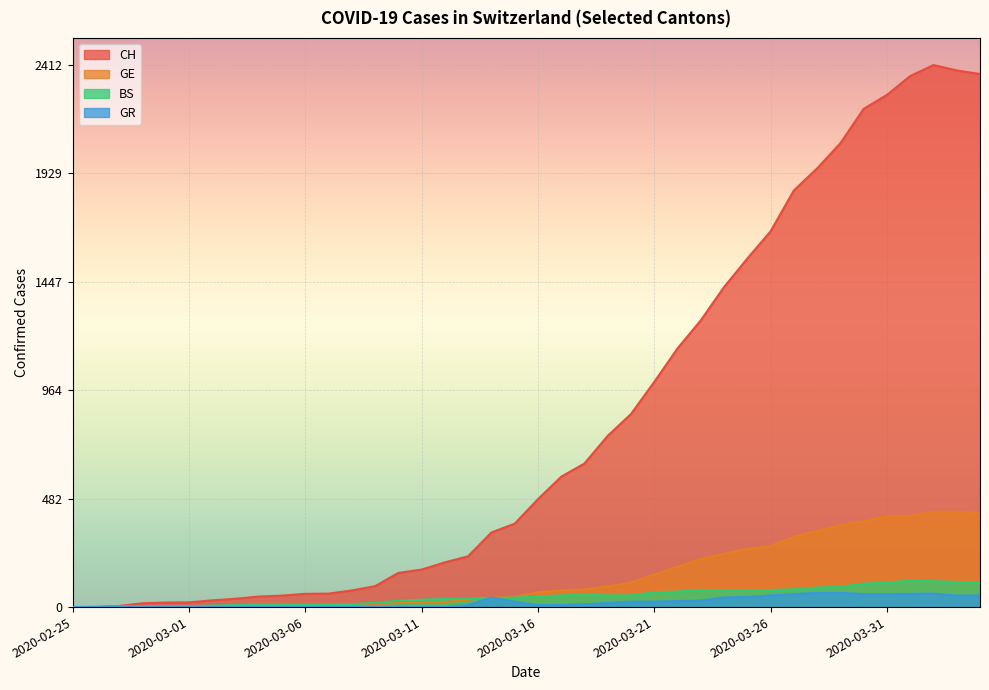

True or false: GR and CH intersect in this chart.

False